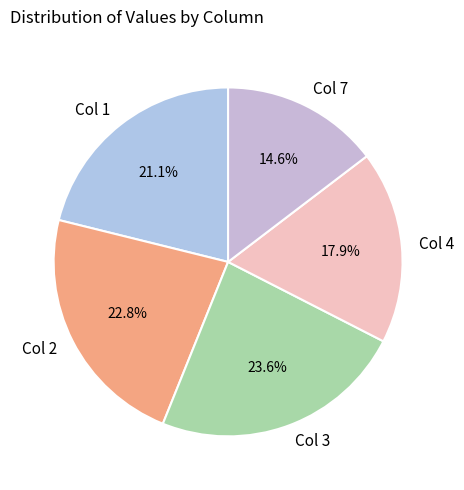

The Col 1 slice represents 5% of the pie. True or false?

False